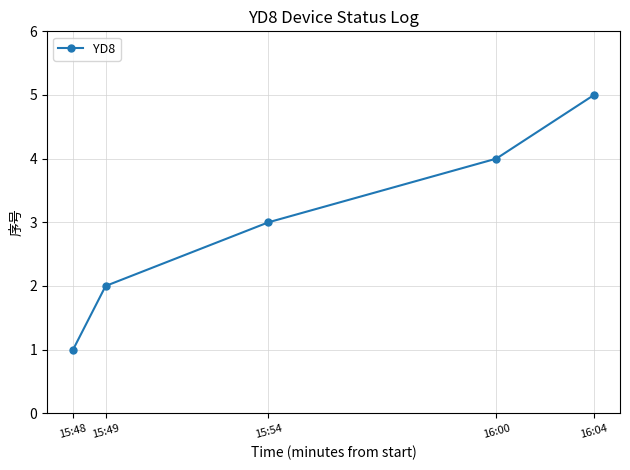

Is it true that the value at 16:04 is 5?

True